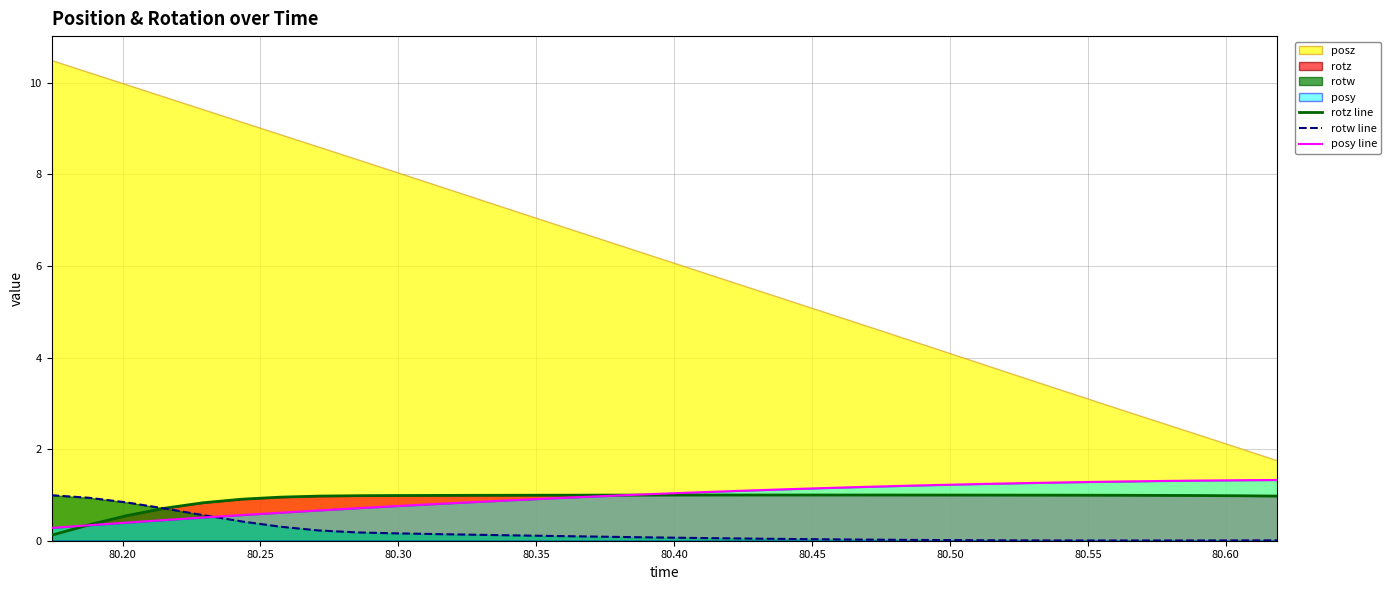

What is the average value of the rotw line series?

0.2